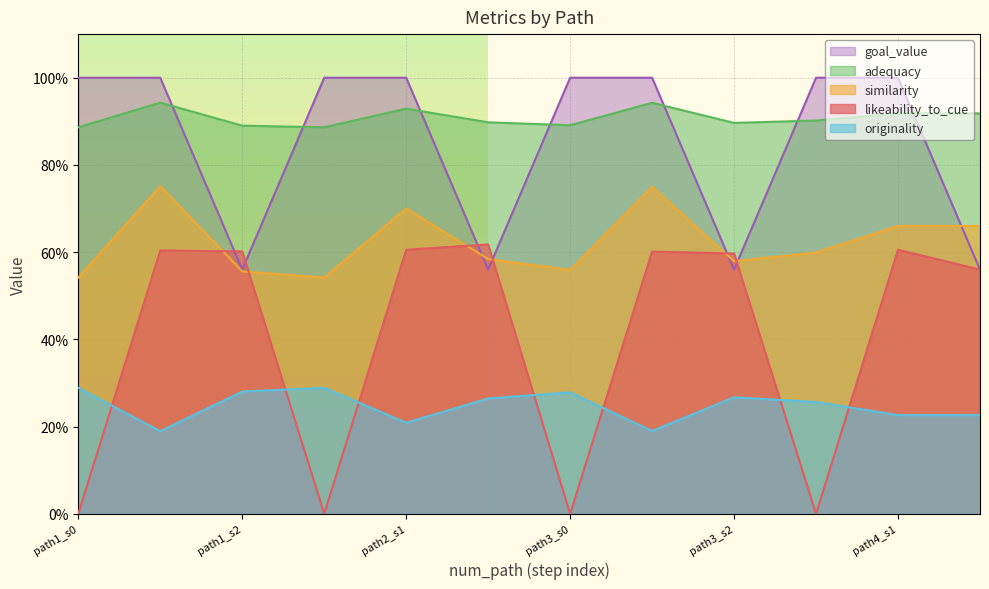

How many distinct data groups are displayed?

5